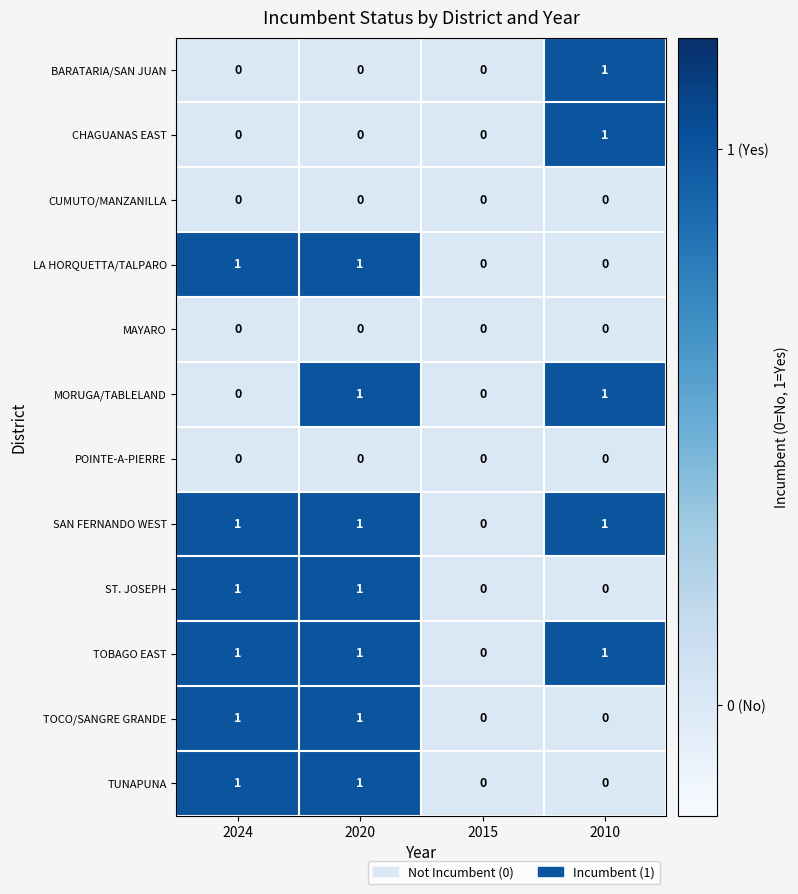

True or false: MAYARO has a value of 0 at 2020.

True